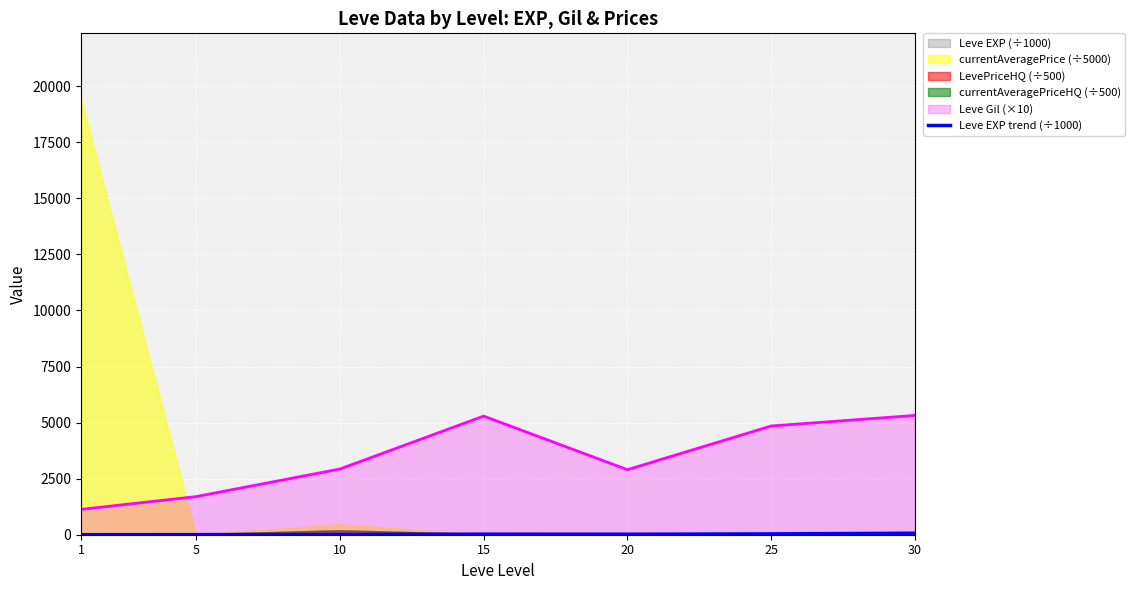

What is the sum of the values at 15 and 1?

25.4